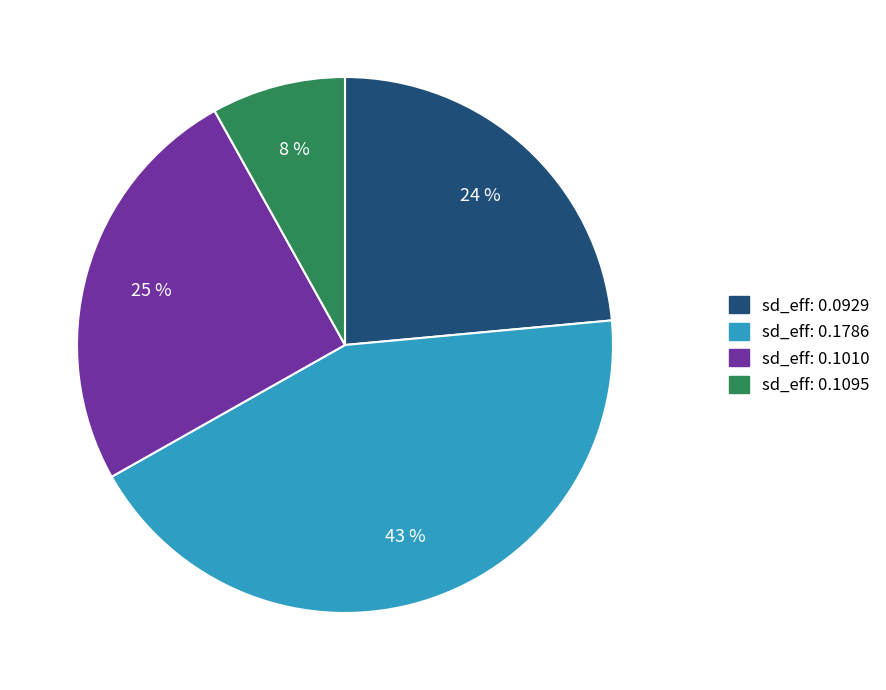

To the nearest percent, what is the average slice percentage?

25%